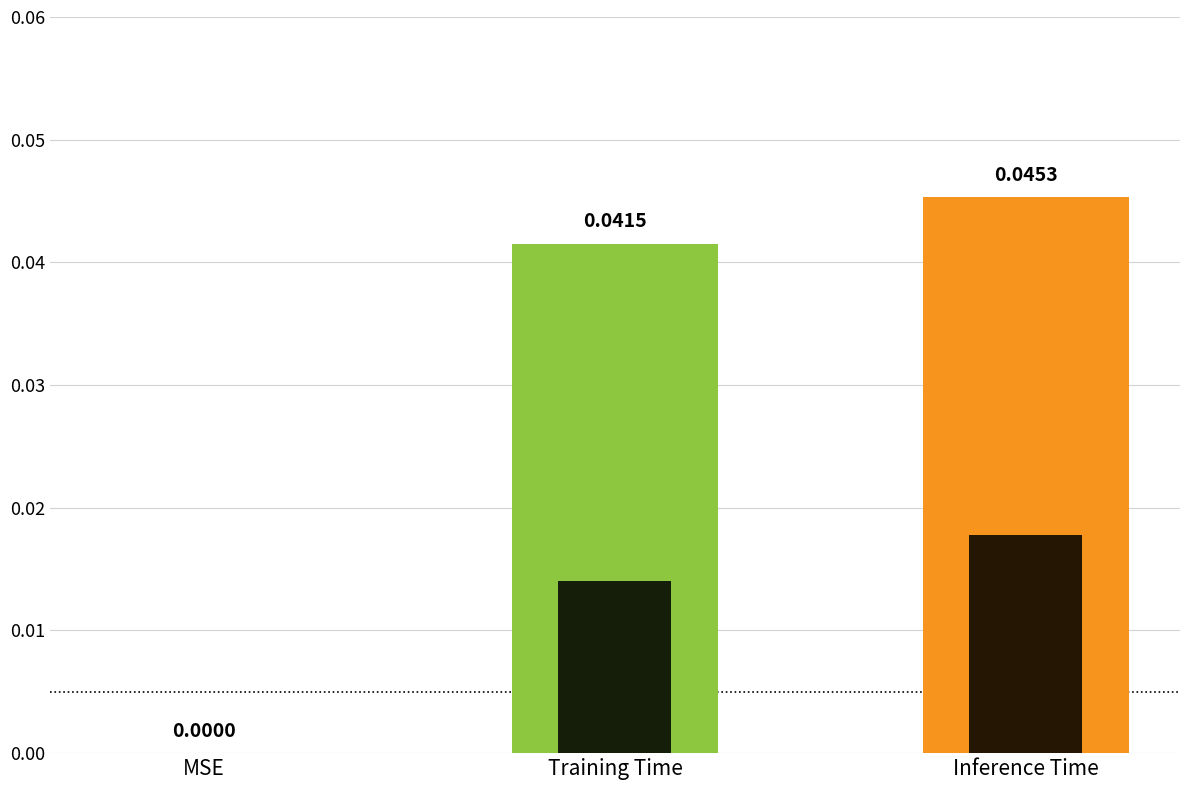

At which label is the value closest to 0?

MSE